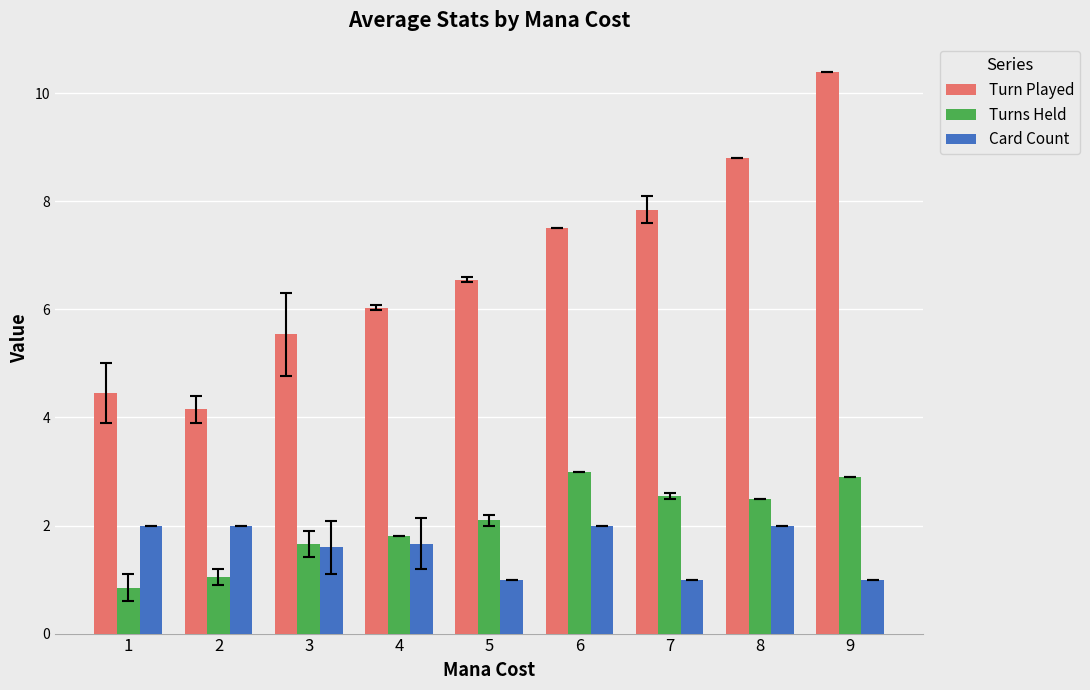

What is the difference between the Turn Played values at 6 and 8?

1.3